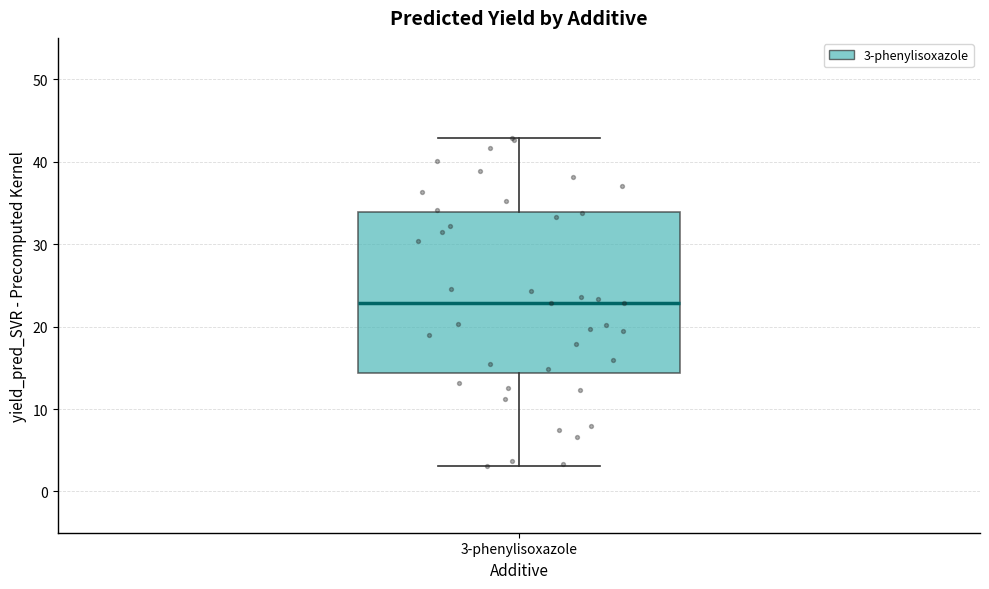

Read this box plot against the y-axis: the position of the median line, the range covered by the box, and the ends of both whiskers. The values are not printed on the chart, so give them approximately, as read against the axis.

median 23, box 14 to 34, whiskers 3 to 43